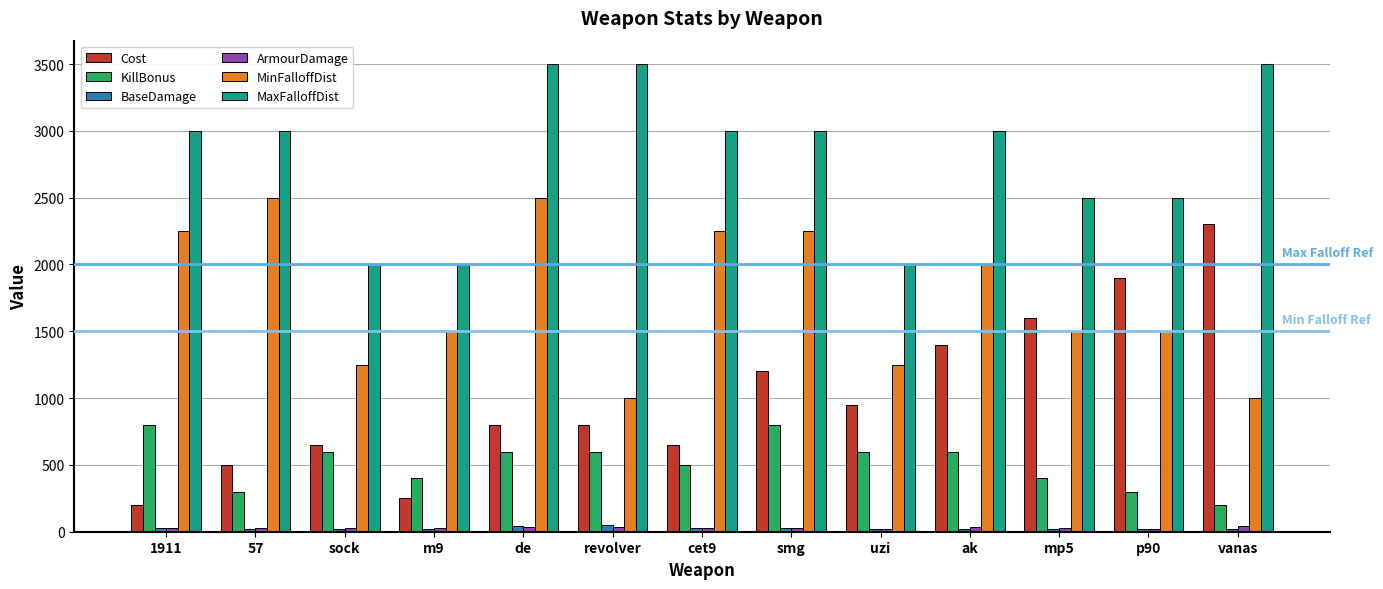

What is the difference between the maximum and second lowest values in the MinFalloffDist series?

1500